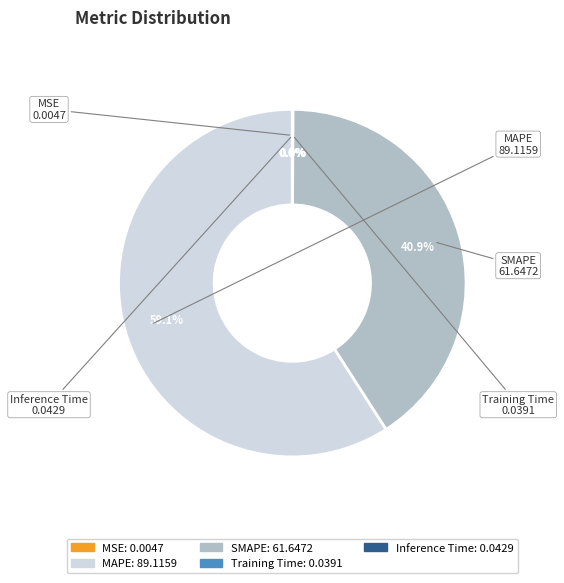

To the nearest percent, what is the average slice percentage?

20%